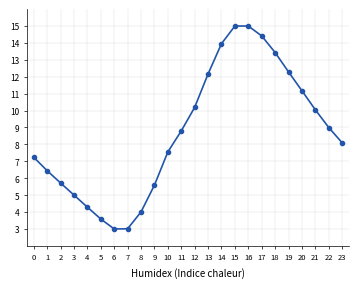

Reading right to left, what are all the values shown in this chart?

23=8.1	22=9.0	21=10.0	20=11.2	19=12.3	18=13.4	17=14.4	16=15.0	15=15.0	14=14.0	13=12.2	12=10.2	11=8.8	10=7.6	9=5.6	8=4.0	7=3.0	6=3.0	5=3.6	4=4.3	3=5.0	2=5.7	1=6.4	0=7.2